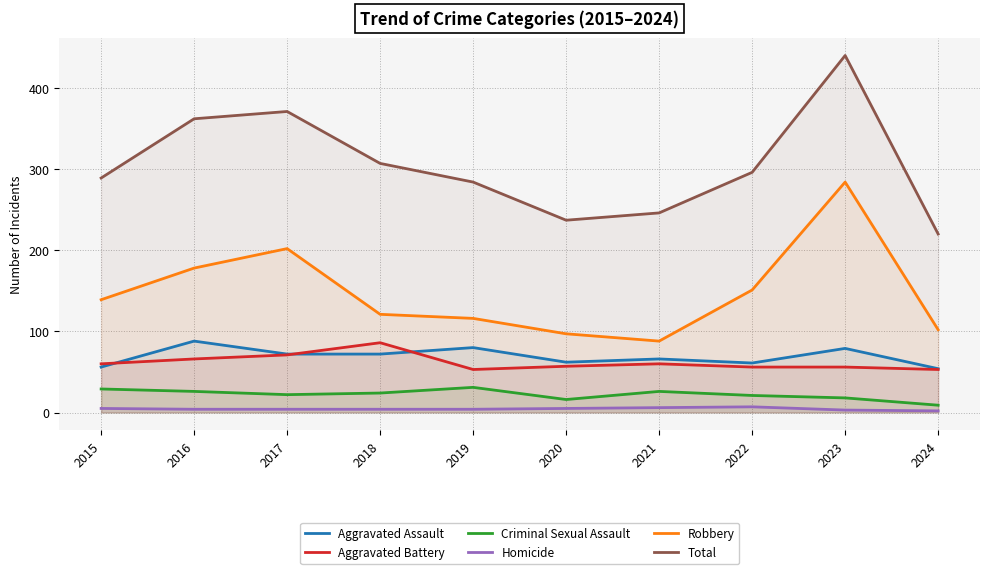

Reading left to right, transcribe all the data shown in this chart.

Aggravated Assault: 56	88	72	72	80	62	66	61	79	54
Aggravated Battery: 60	66	71	86	53	57	60	56	56	53
Criminal Sexual Assault: 29	26	22	24	31	16	26	21	18	9
Homicide: 5	4	4	4	4	5	6	7	3	2
Robbery: 139	178	202	121	116	97	88	151	284	102
Total: 289	362	371	307	284	237	246	296	440	220